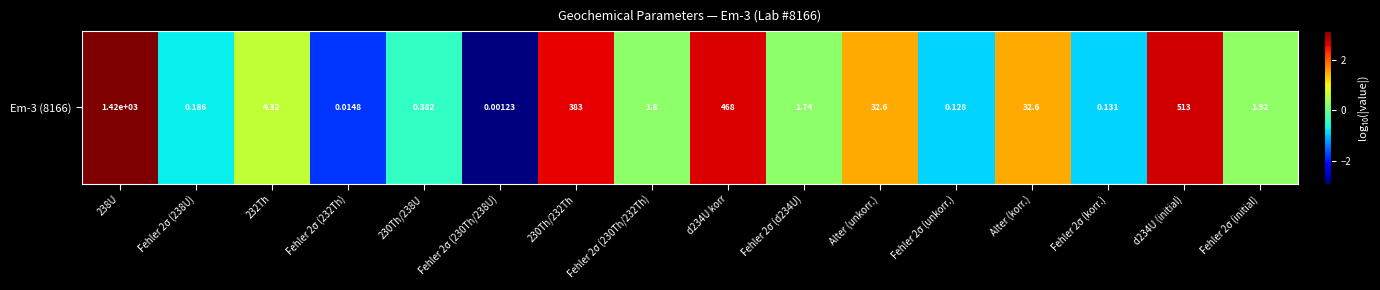

Which category has the lowest value across all series?

Fehler 2σ (230Th/238U)